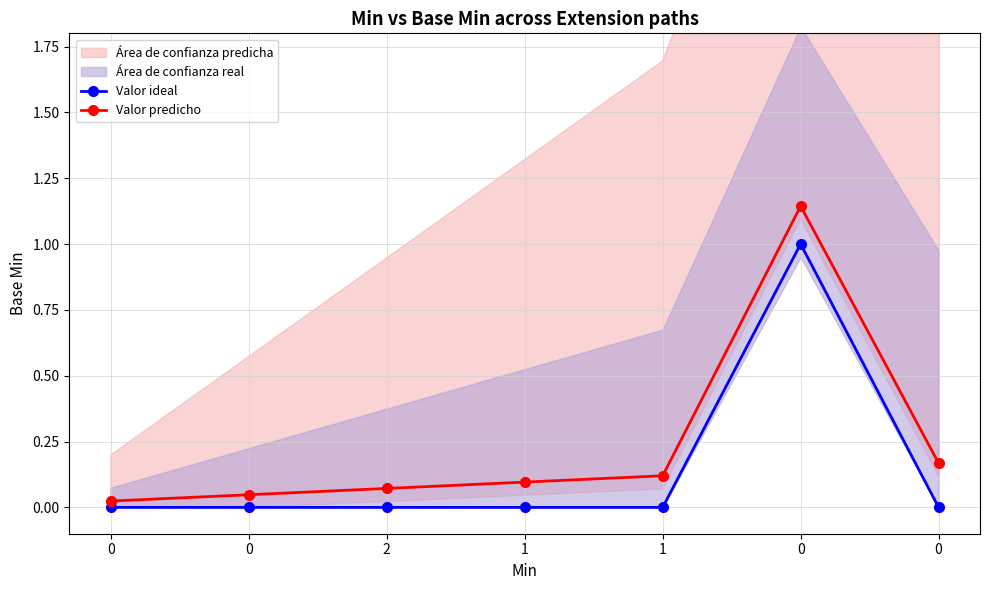

True or false: Valor ideal and Valor predicho intersect in this chart.

False